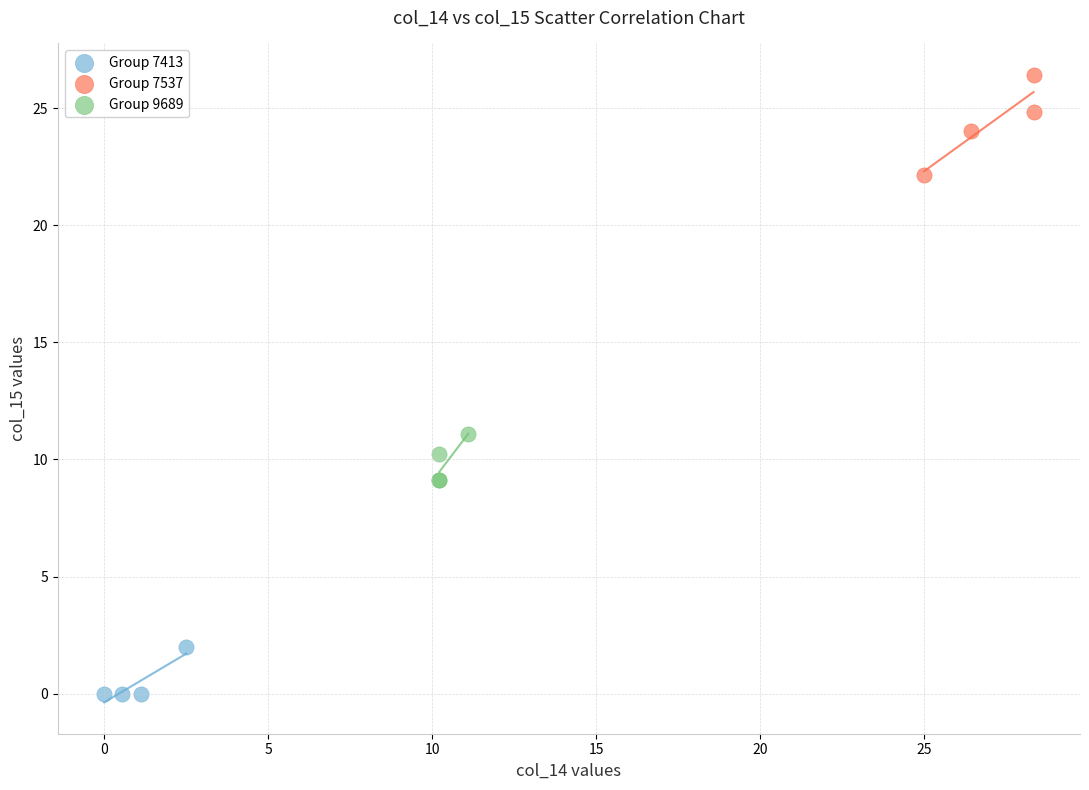

Which series reaches the minimum Y coordinate?

Group 7413